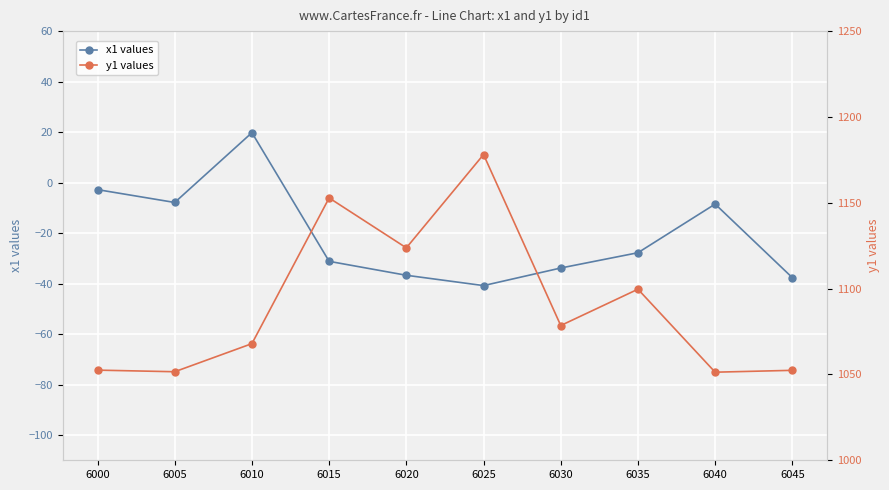

True or false: x1 values has more than 0 points higher than both neighbors.

True